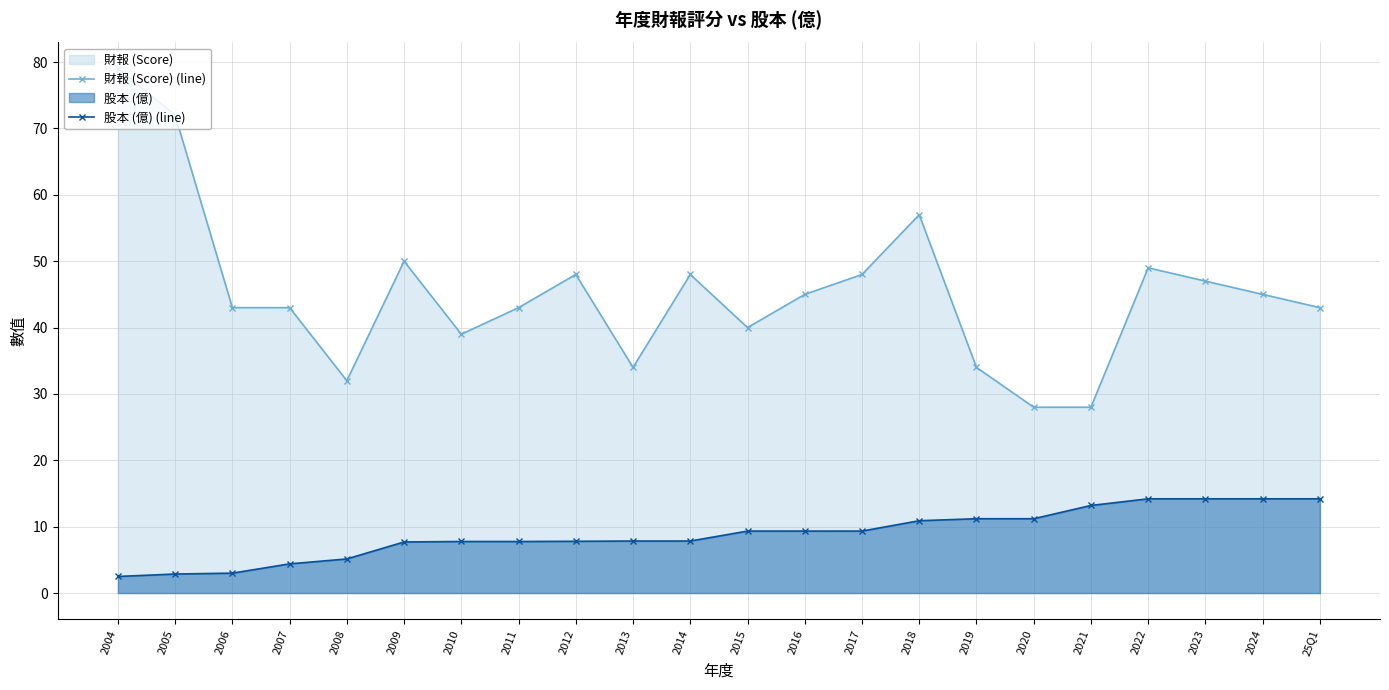

Reading right to left, transcribe all the data shown in this chart.

財報 (Score) (line): 25Q1=43.0	2024=45.0	2023=47.0	2022=49.0	2021=28.0	2020=28.0	2019=34.0	2018=57.0	2017=48.0	2016=45.0	2015=40.0	2014=48.0	2013=34.0	2012=48.0	2011=43.0	2010=39.0	2009=50.0	2008=32.0	2007=43.0	2006=43.0	2005=72.0	2004=79.0
股本 (億) (line): 25Q1=14.2	2024=14.2	2023=14.2	2022=14.2	2021=13.2	2020=11.2	2019=11.2	2018=10.9	2017=9.3	2016=9.3	2015=9.3	2014=7.8	2013=7.8	2012=7.8	2011=7.8	2010=7.8	2009=7.7	2008=5.1	2007=4.4	2006=3.0	2005=2.9	2004=2.5